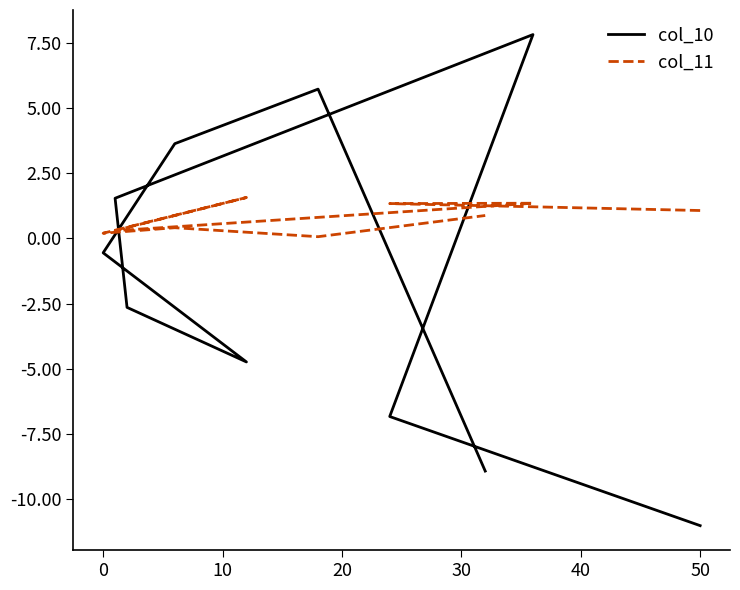

Reading left to right, extract all data points from this chart.

col_10: -11.0	-6.8	7.8	1.5	-2.6	-4.7	-0.6	3.6	5.7	-8.9
col_11: 1.1	1.3	1.4	0.3	0.4	1.6	0.2	0.4	0.1	0.9